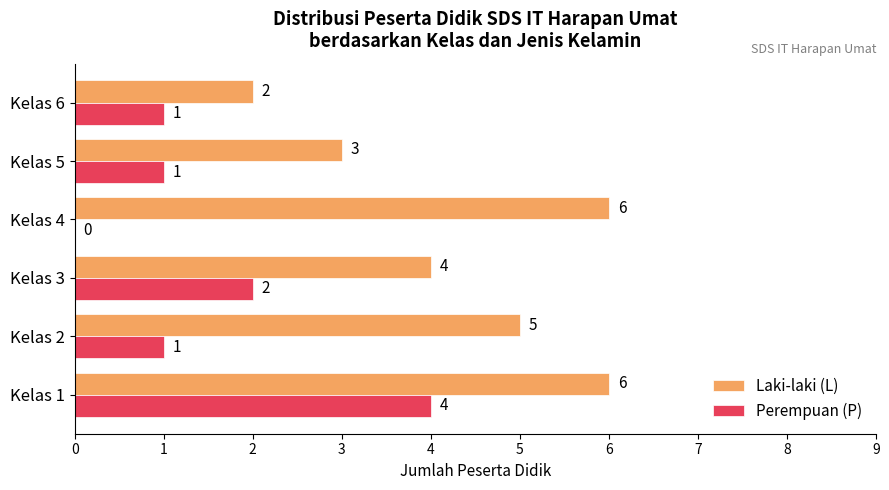

The value of Perempuan (P) at Kelas 5 is 2. True or false?

False